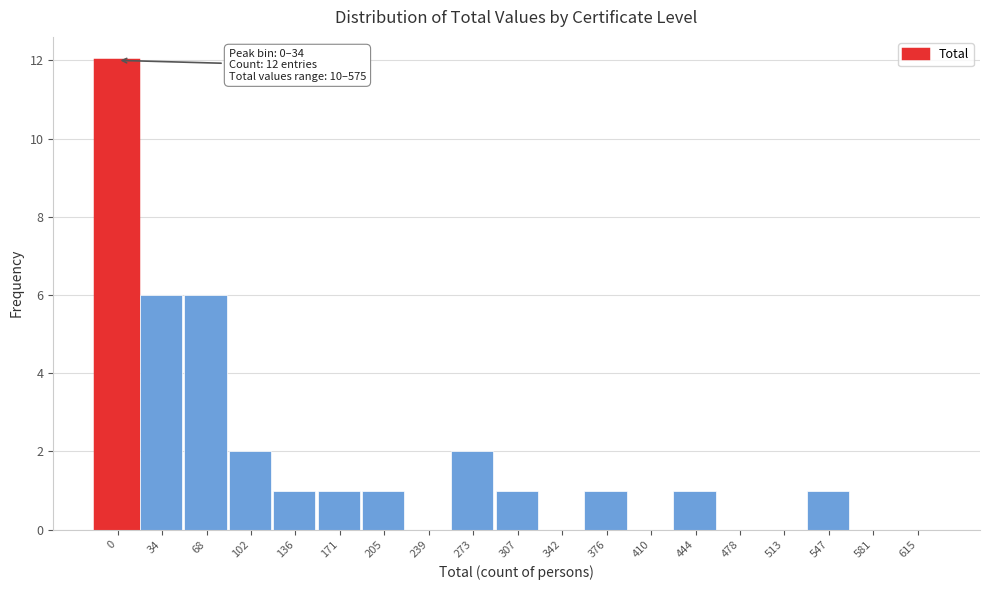

Reading left to right, extract all data points from this chart.

0=12	34=6	68=6	102=2	136=1	171=1	205=1	239=0	273=2	307=1	342=0	376=1	410=0	444=1	478=0	513=0	547=1	581=0	615=0